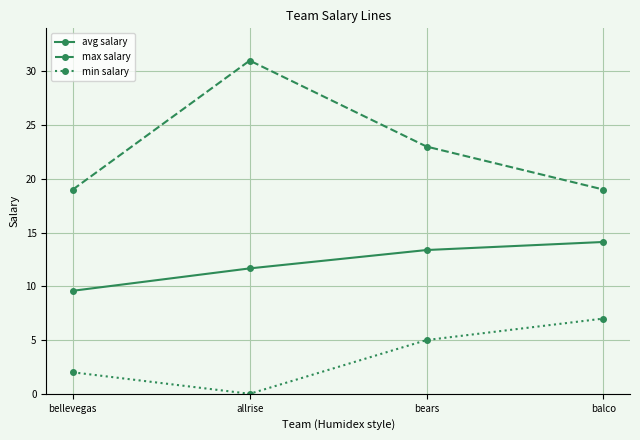

What is the difference between the second highest and second lowest values in the avg salary series?

1.7